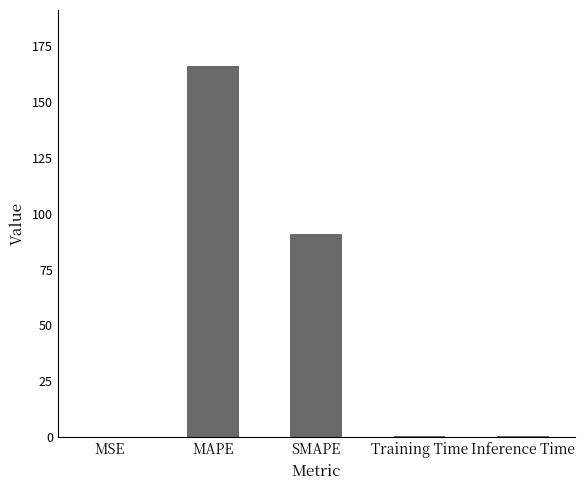

At which category does the chart reach its peak across all series?

MAPE